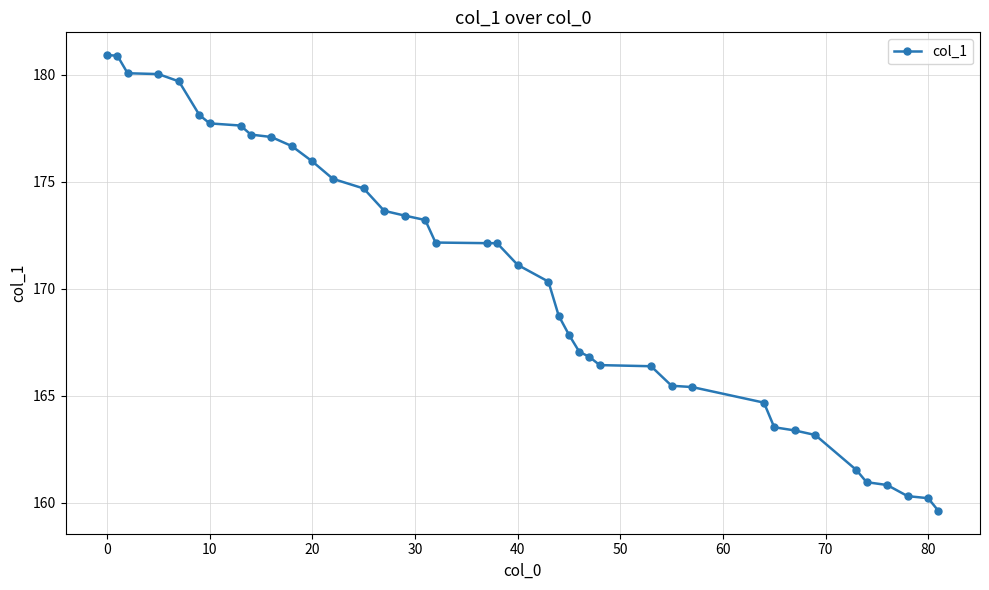

What is the minimum value shown in the chart?

159.6